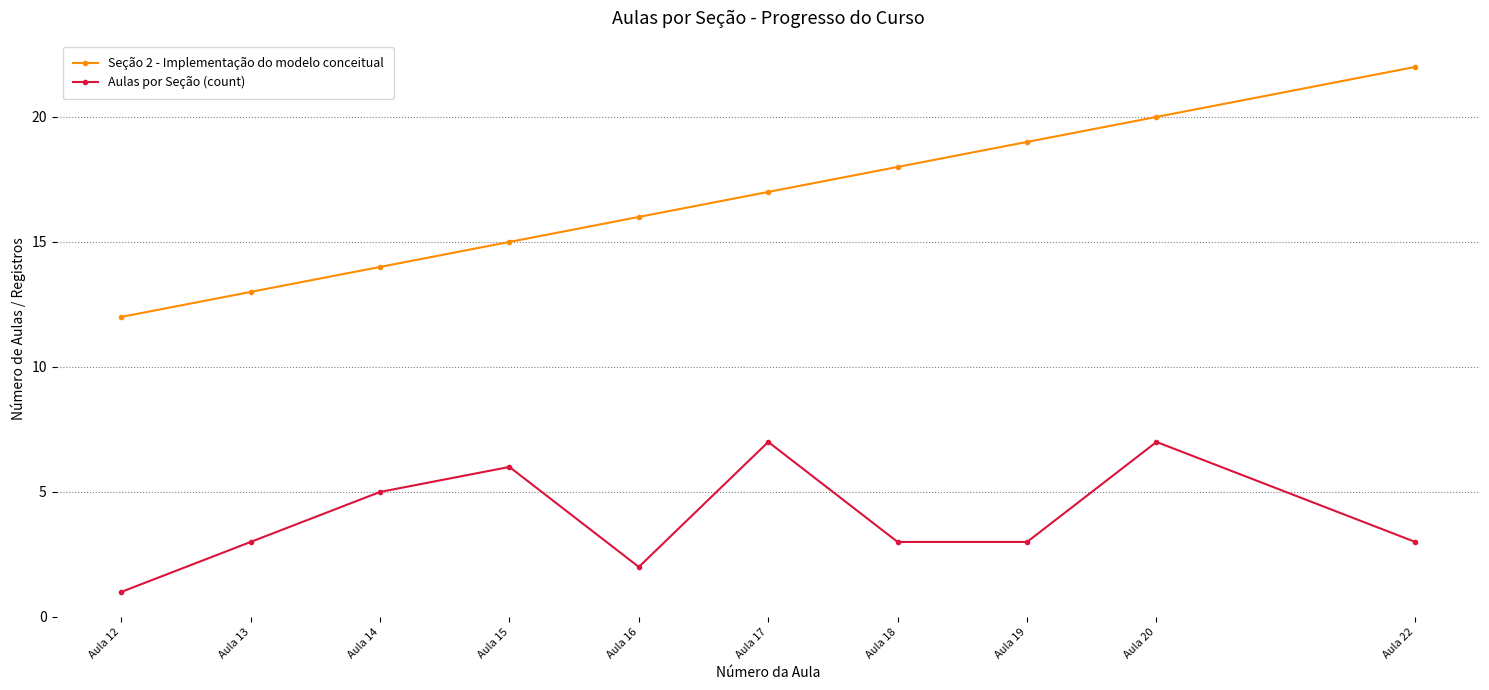

What is the value of the Aulas por Seção (count) point at the 5th from the left?

2